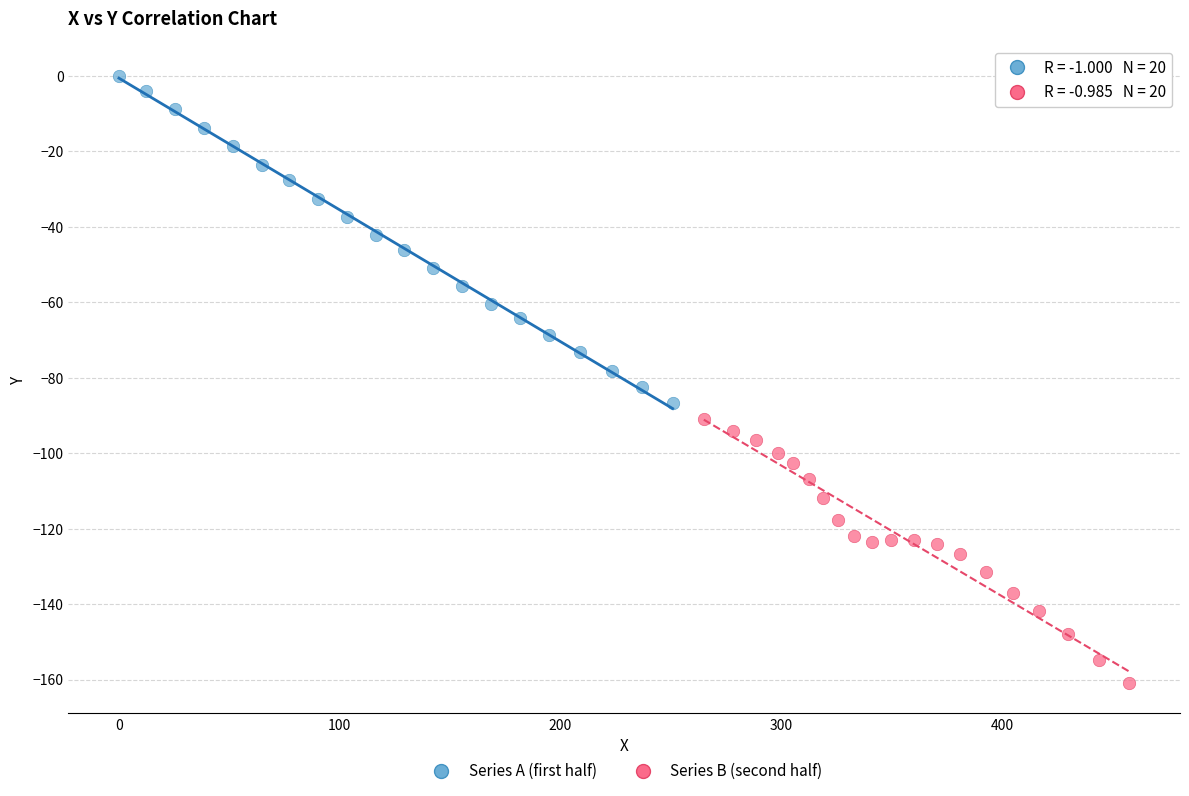

What are all the series names shown in the legend?

Series A (first half), Series B (second half)